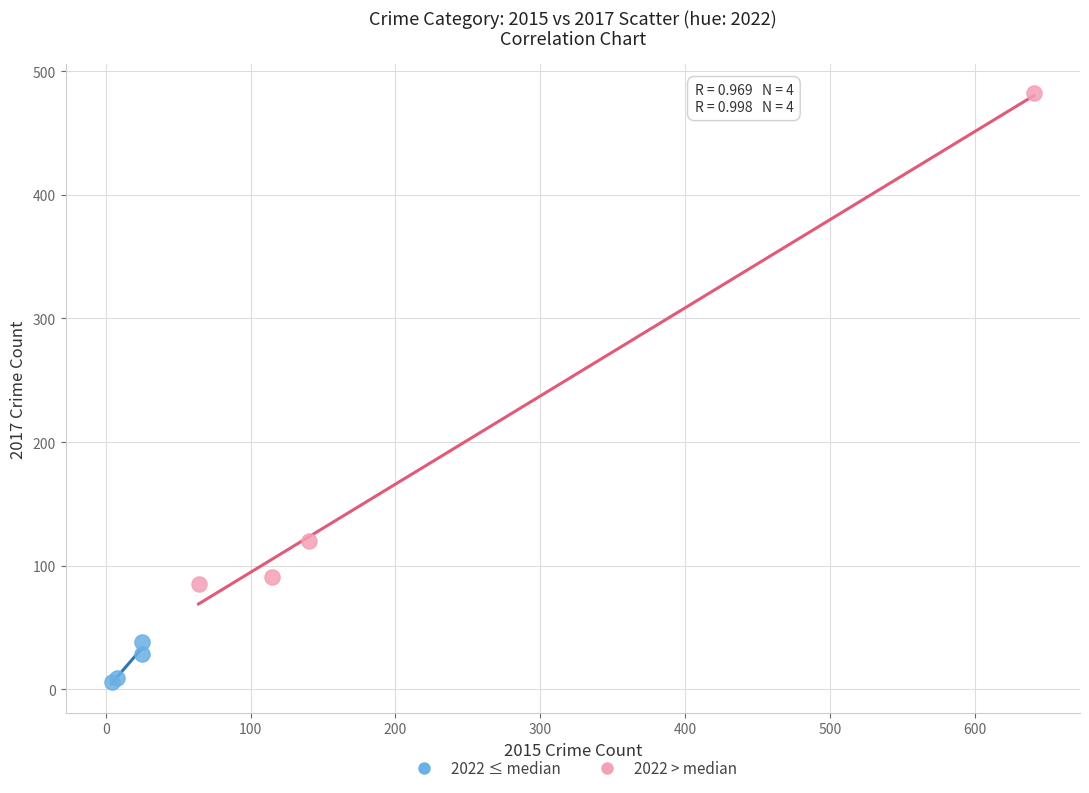

Which series contains the highest Y value?

2022 > median